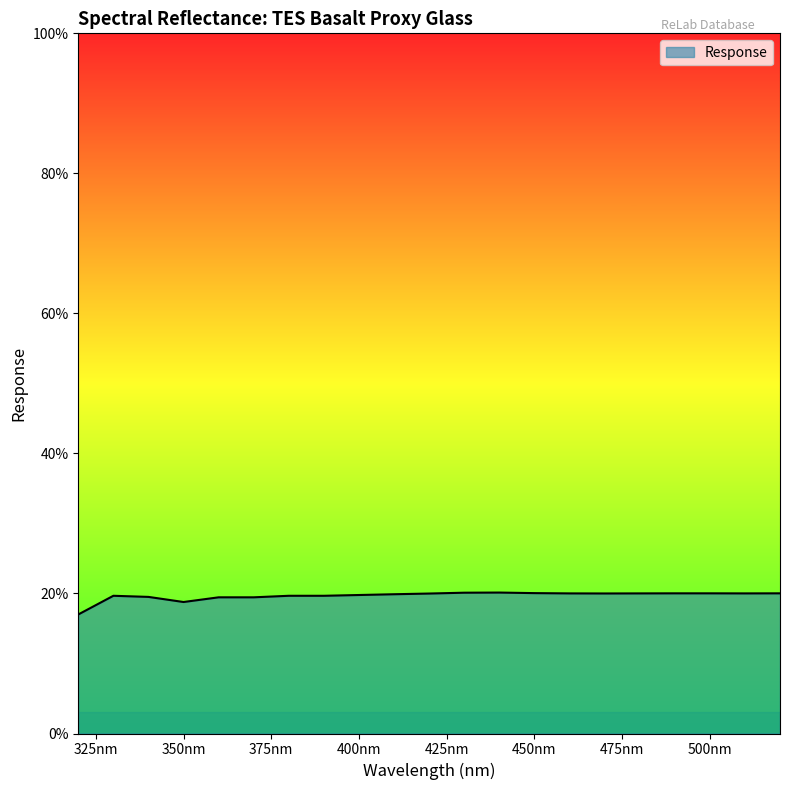

What is the maximum value shown in the chart?

20.1